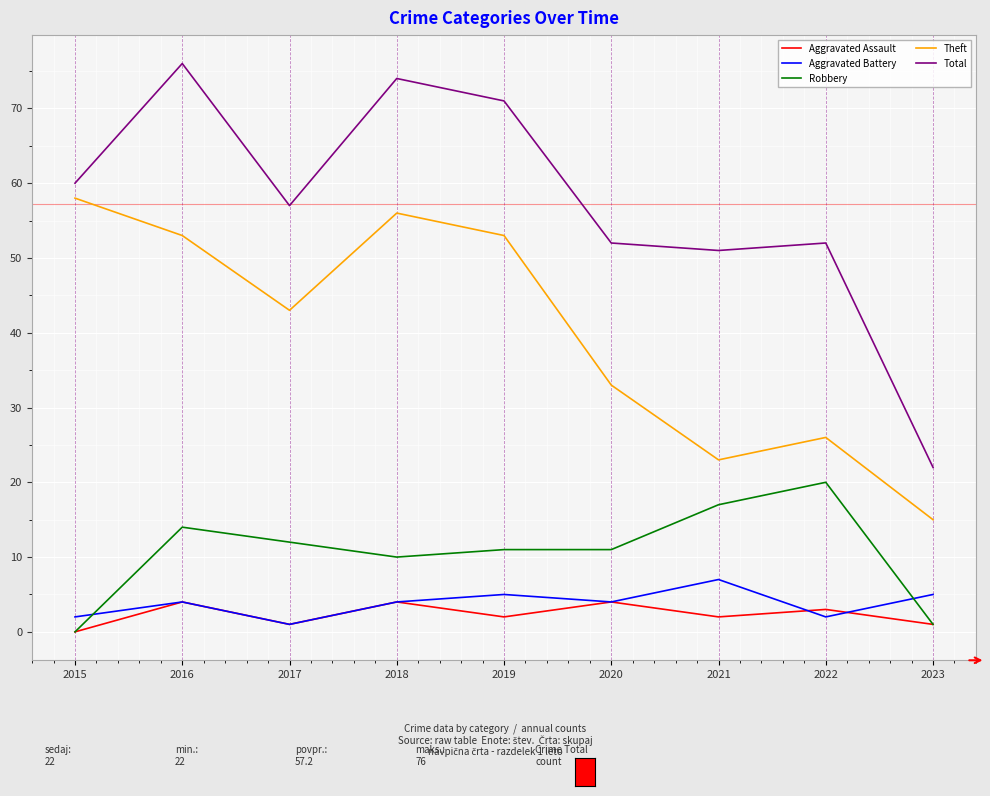

In Aggravated Assault, how many points are higher than both neighbors (excluding endpoints)?

4